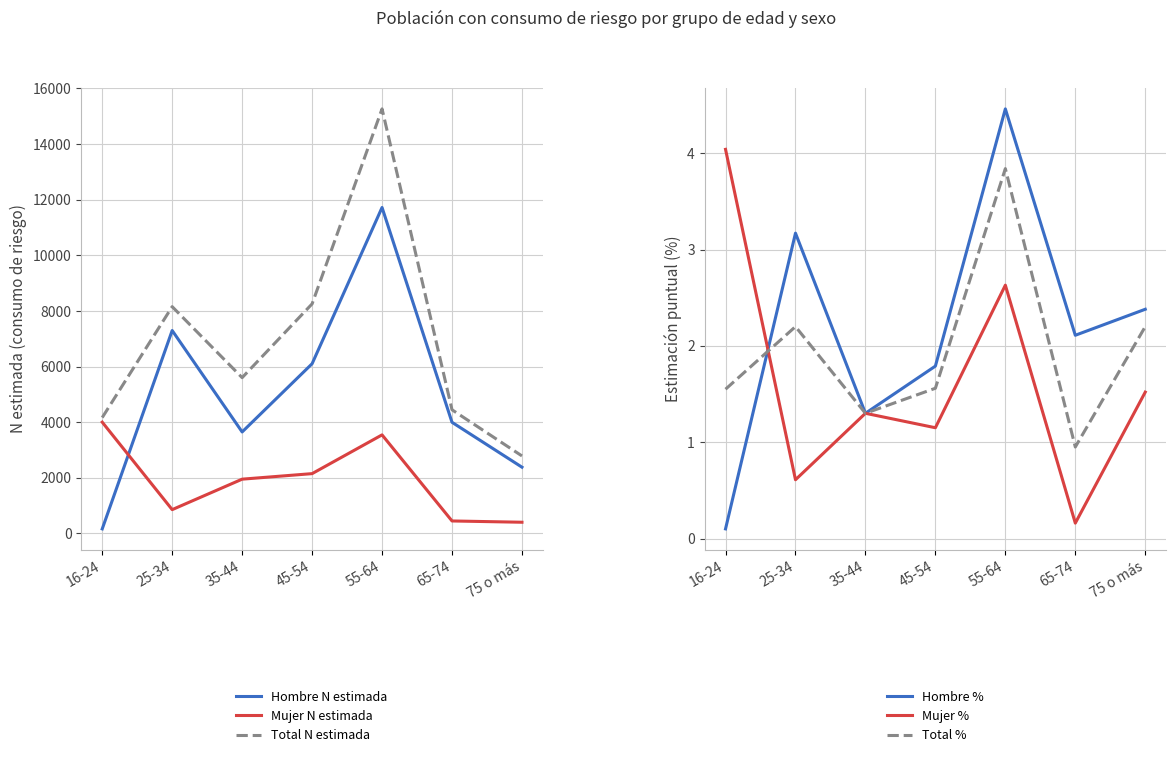

Is it true that Total % equals 0.9 at 35-44?

False